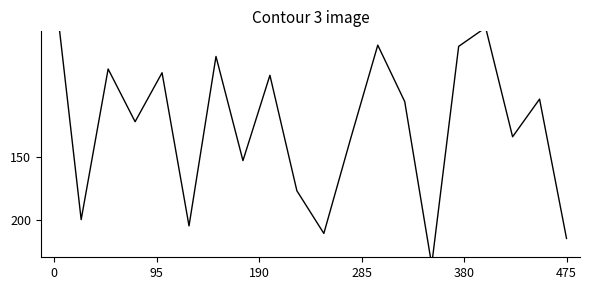

What position from the left is 7?

8